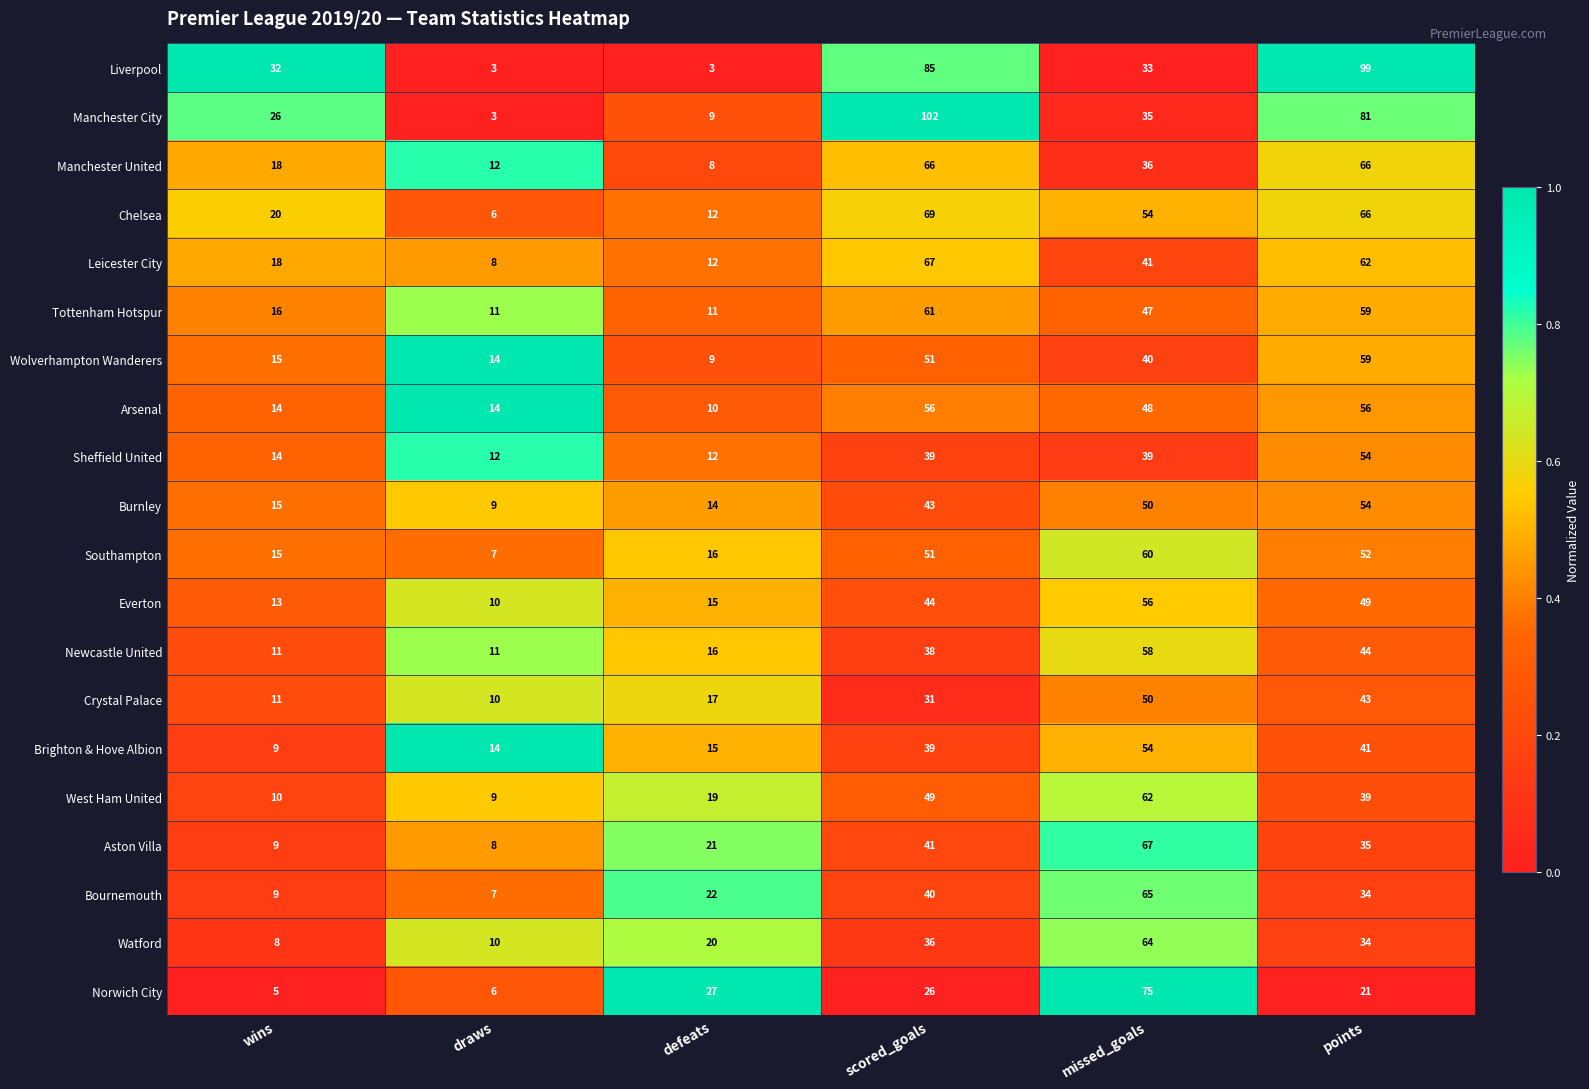

At which category is the sum across all series the highest?

points